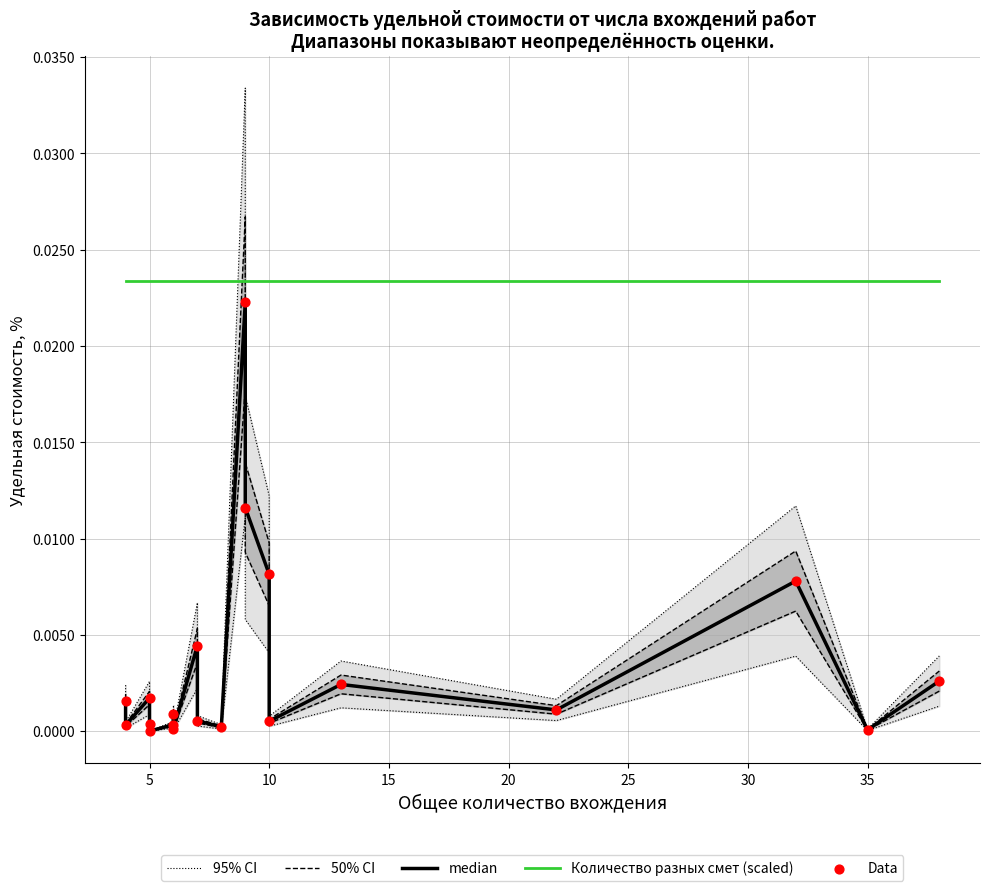

Which series reaches the minimum Y coordinate?

median